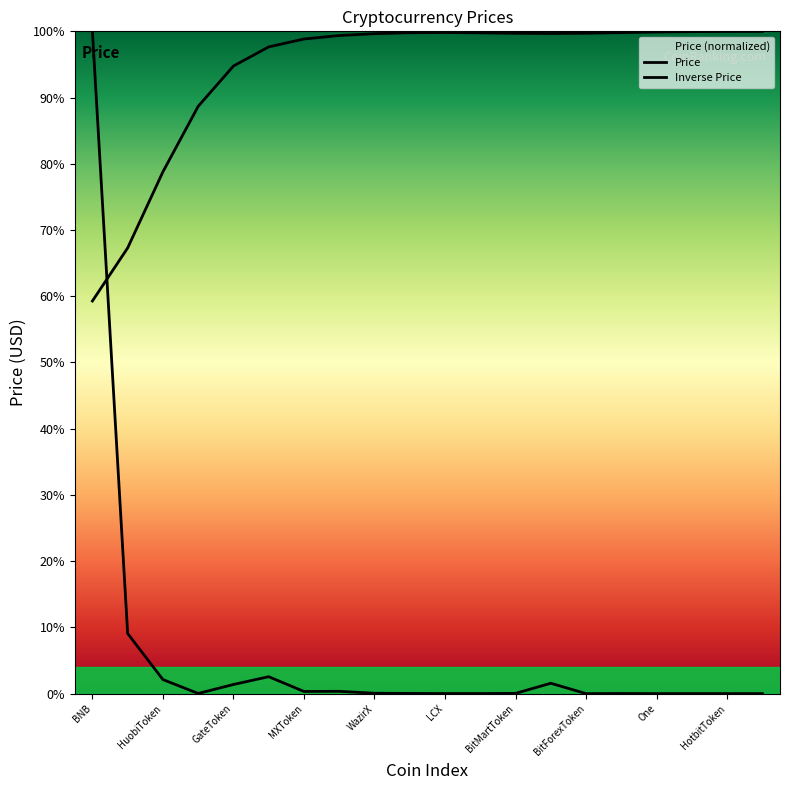

How many lines are shown in the chart?

2